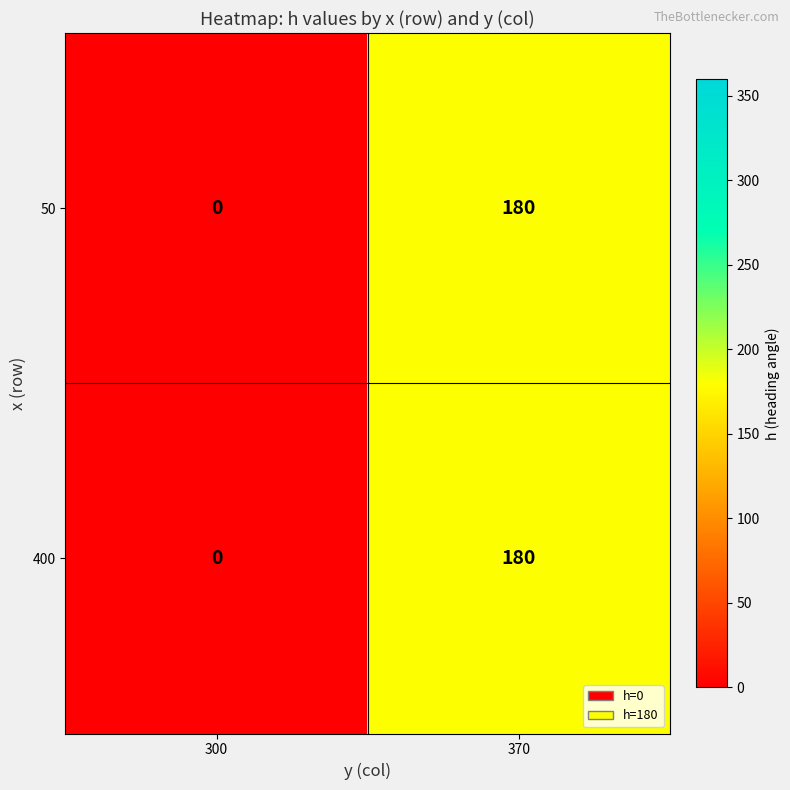

What value does the 400 series have at 370?

180